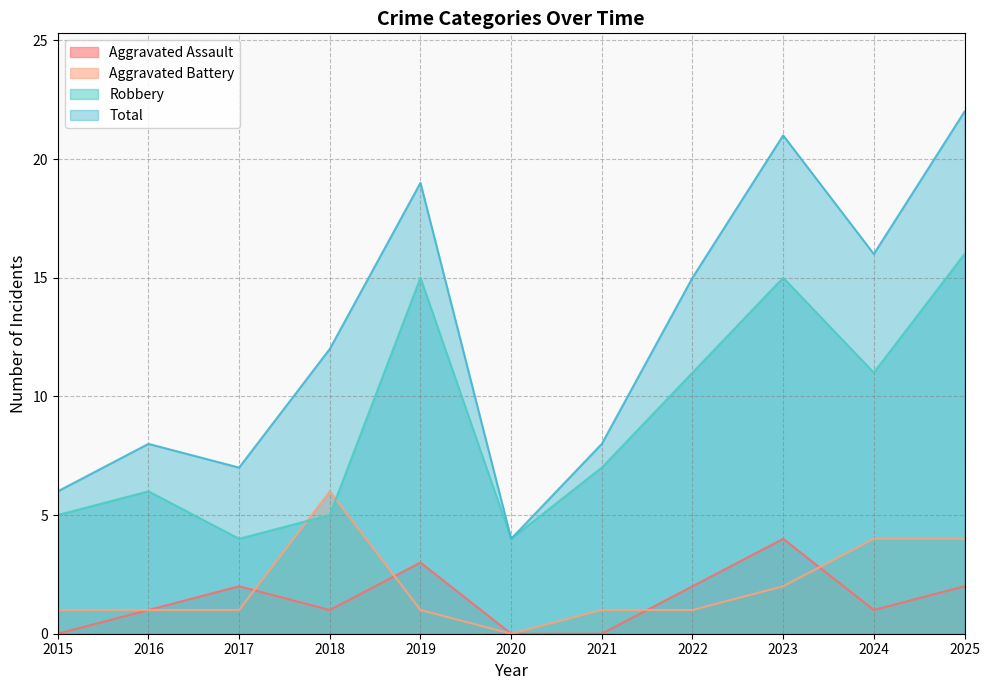

Reading right to left, list all the values displayed in this chart.

Aggravated Assault: 2	1	4	2	0	0	3	1	2	1	0
Aggravated Battery: 4	4	2	1	1	0	1	6	1	1	1
Robbery: 16	11	15	11	7	4	15	5	4	6	5
Total: 22	16	21	15	8	4	19	12	7	8	6